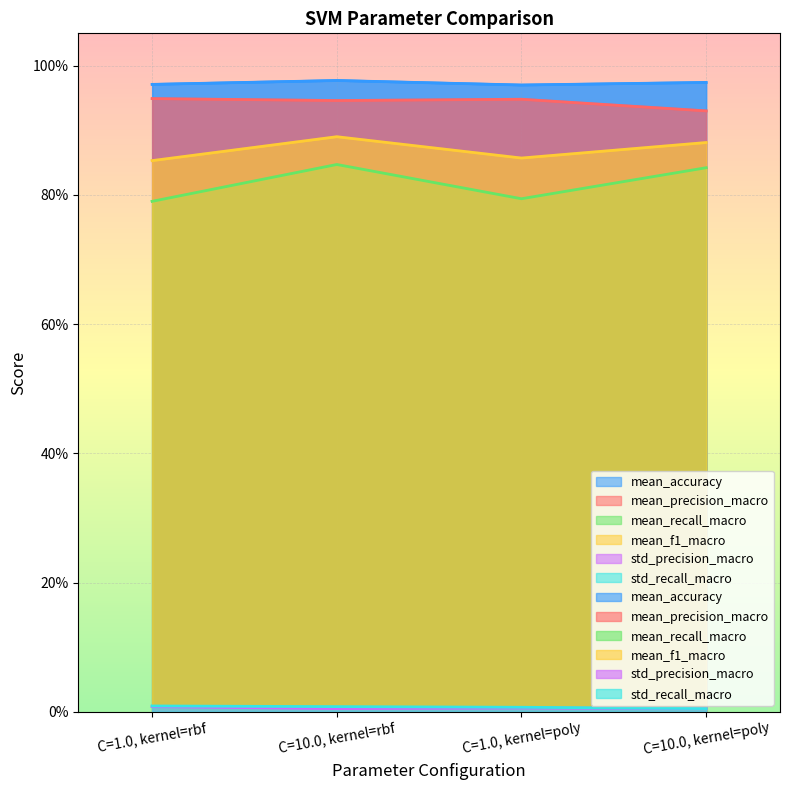

How many lines are shown in the chart?

6